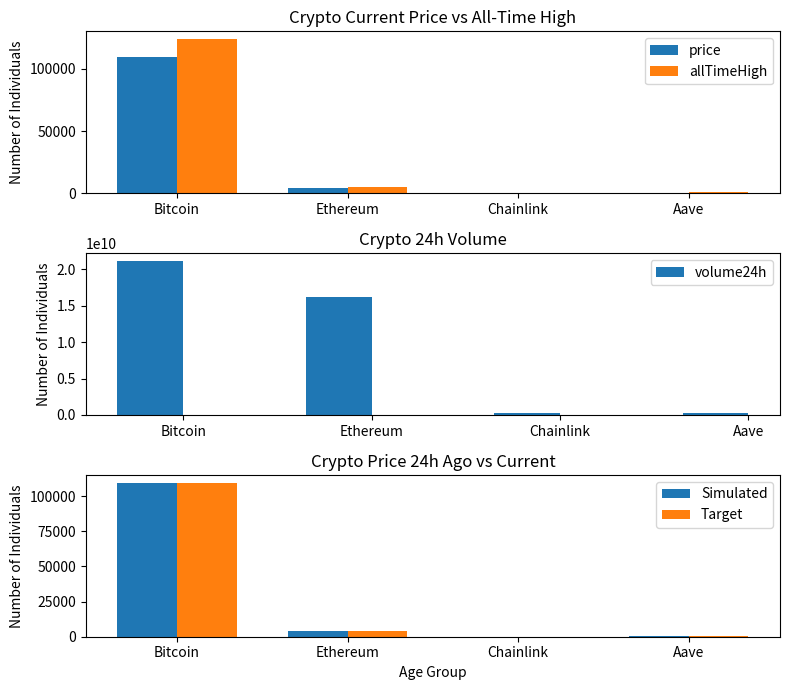

Is it true that price equals 266.1 at Aave?

True